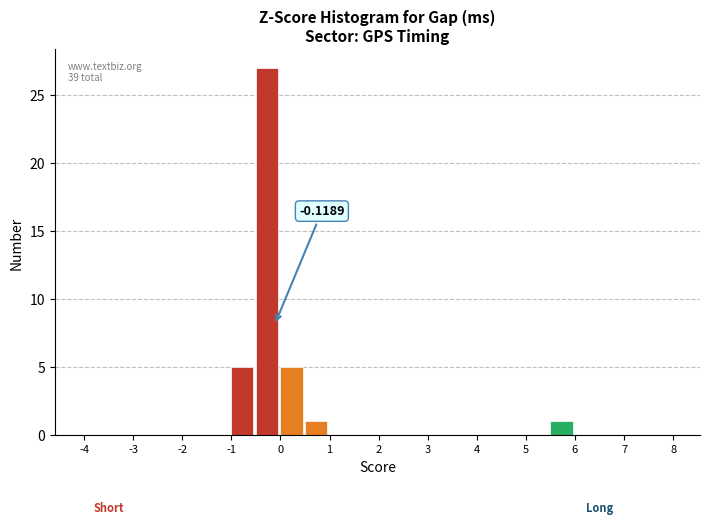

Over which range of the x-axis is the bar tallest?

-0.5 to 0.0